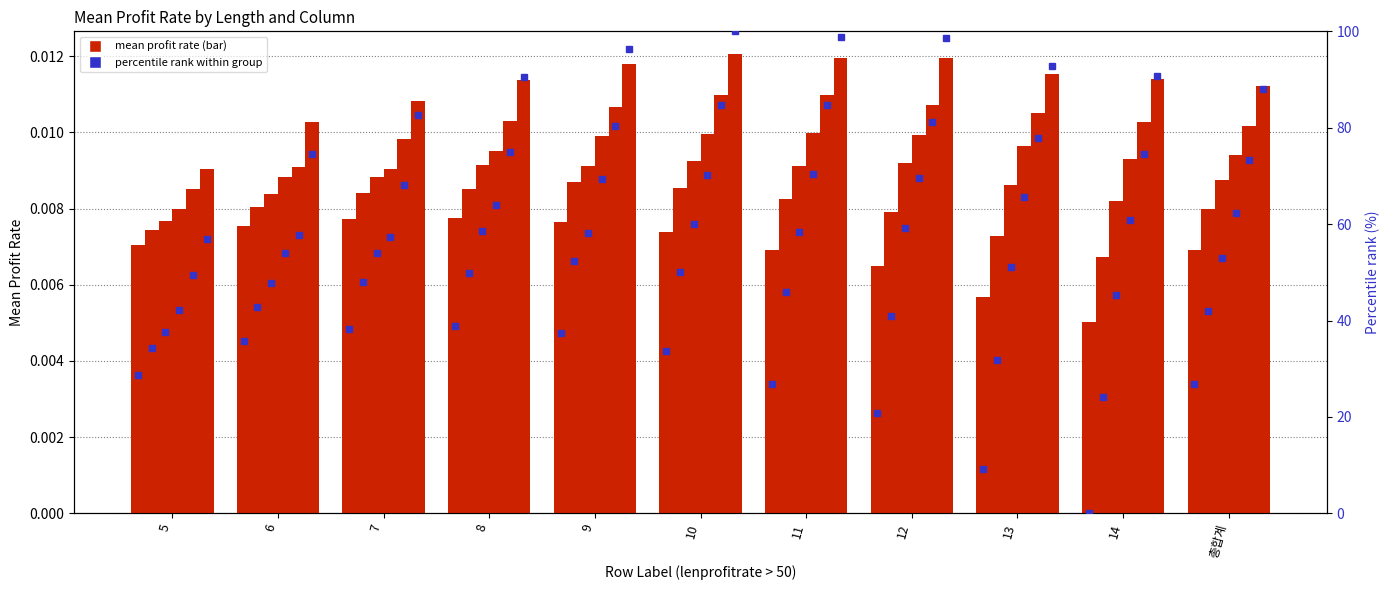

The col_2 (16) series shows 0.0 at 7. True or false?

False